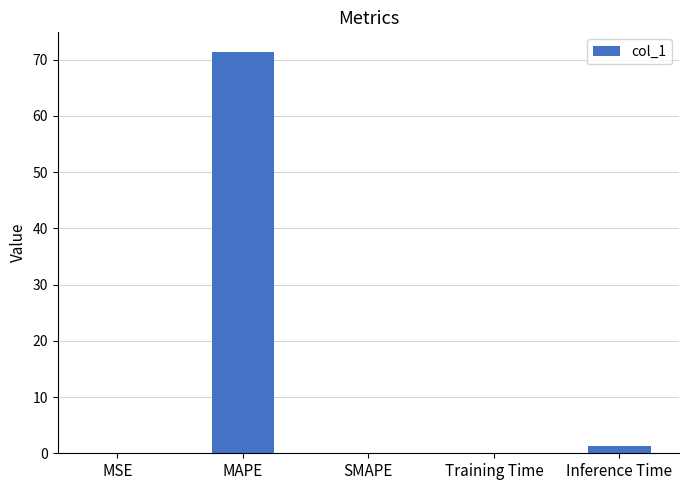

At which label is the value closest to 35?

Inference Time